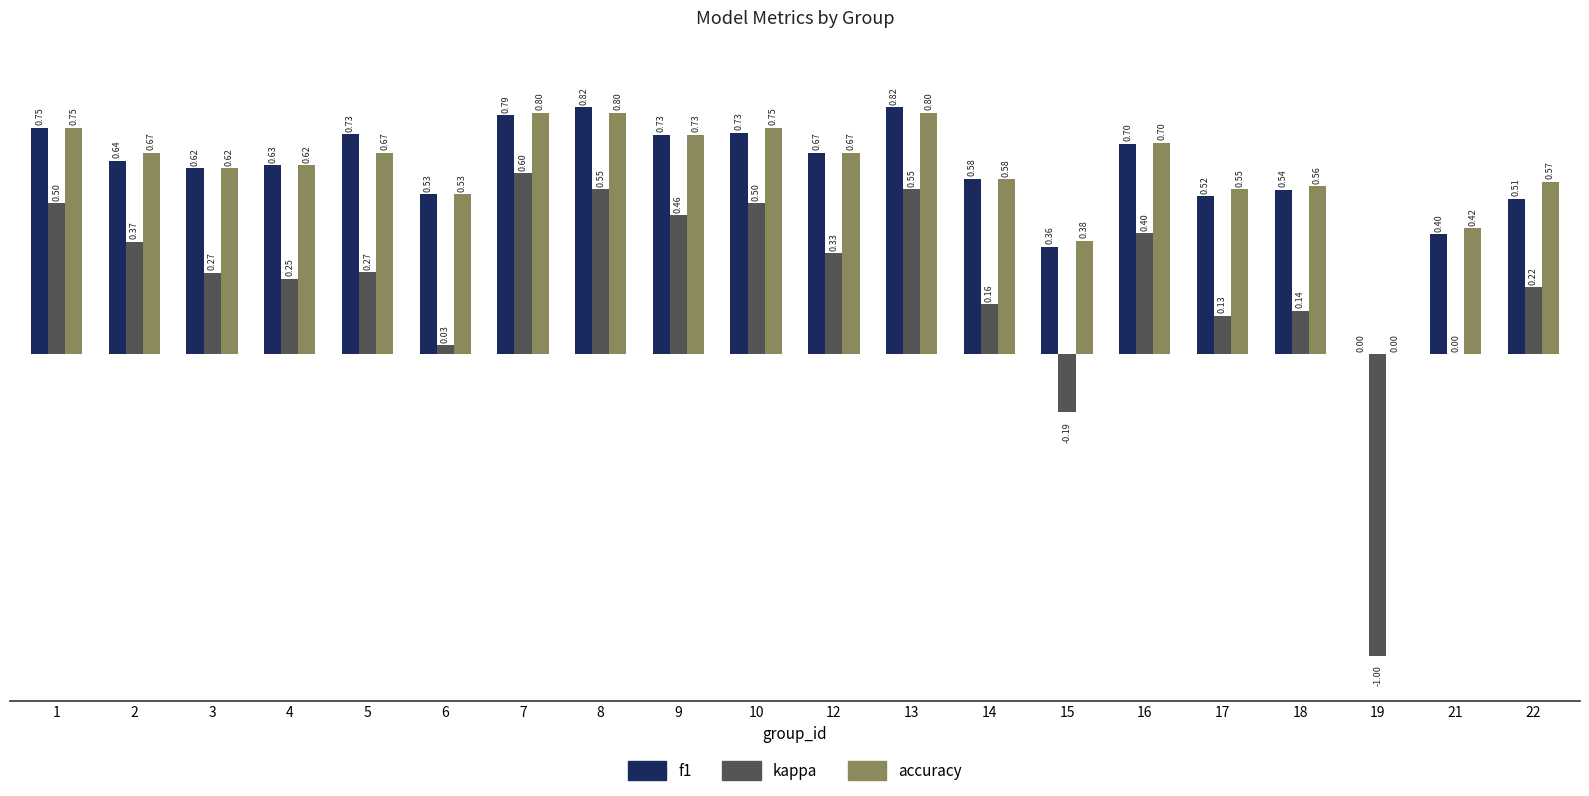

Which series changed the most between 3 and 19?

kappa